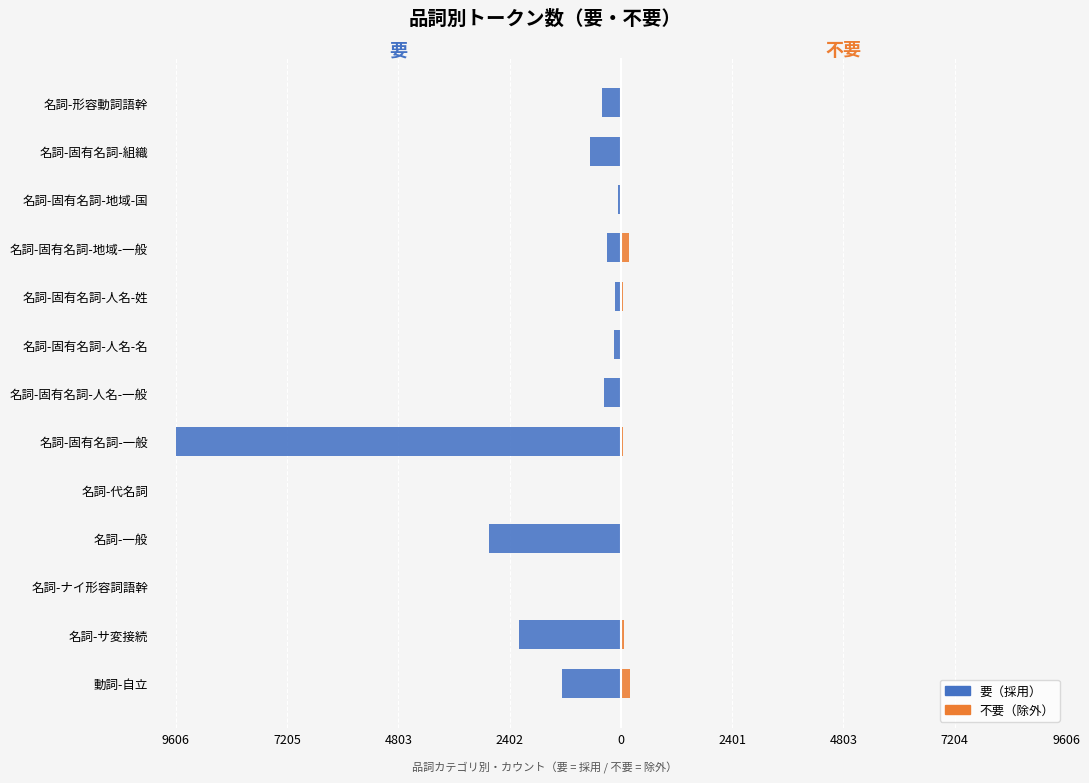

The 不要 series shows 5 at 名詞-代名詞. True or false?

False